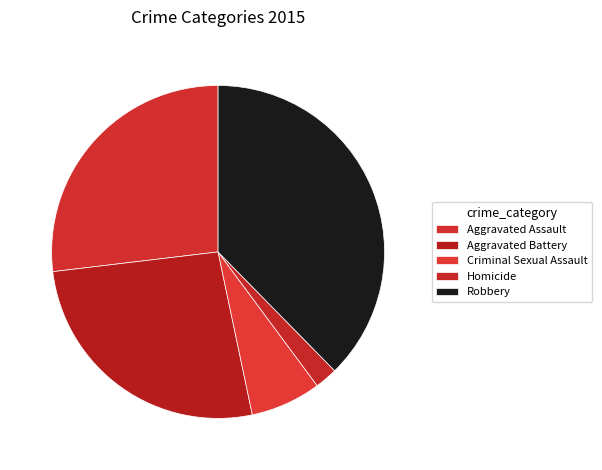

The Aggravated Battery slice represents 18% of the pie. True or false?

False